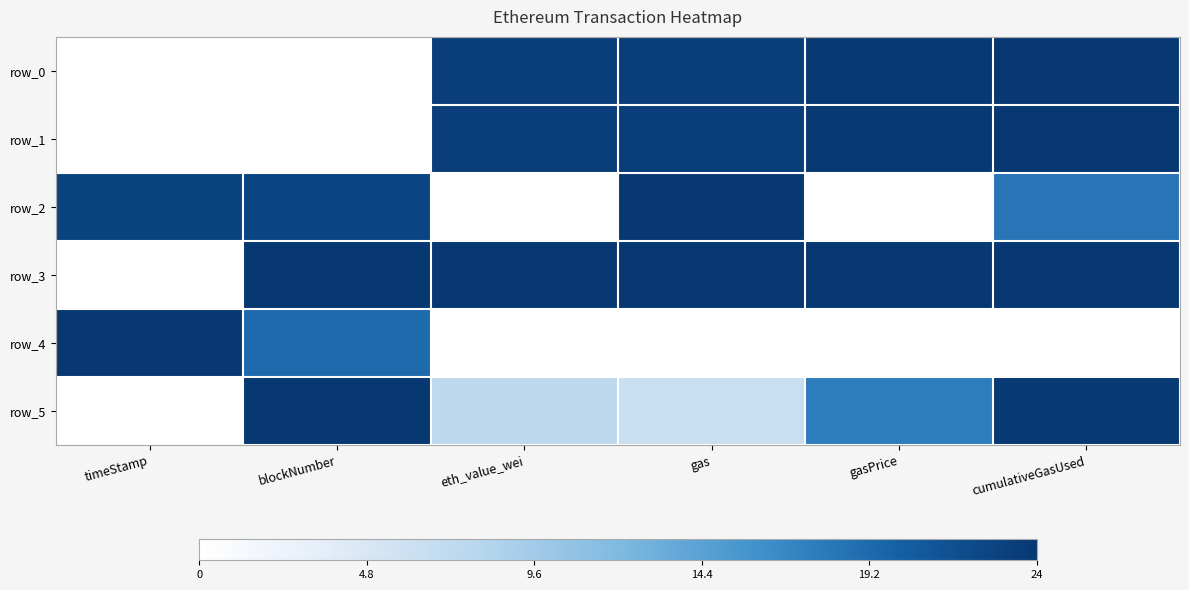

How many values in row_3 are above zero?

5